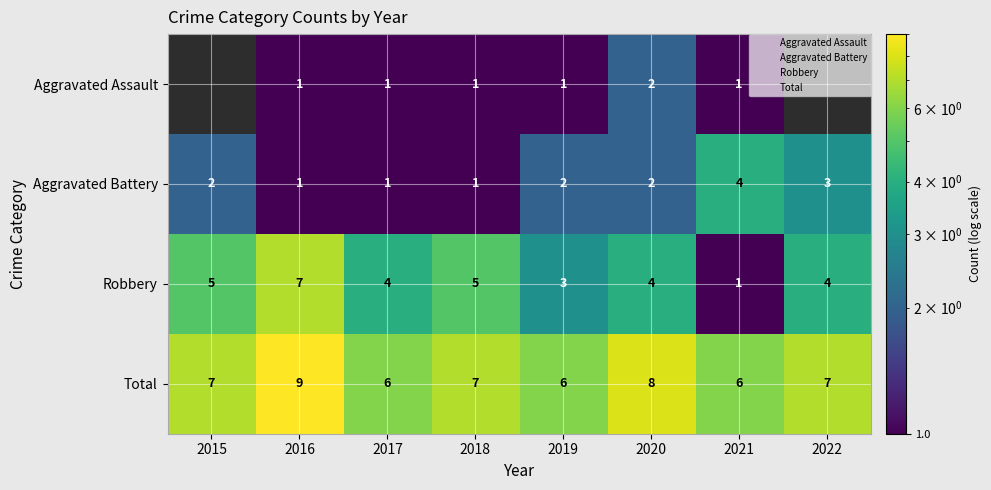

At which label is Total closest to 7?

2015